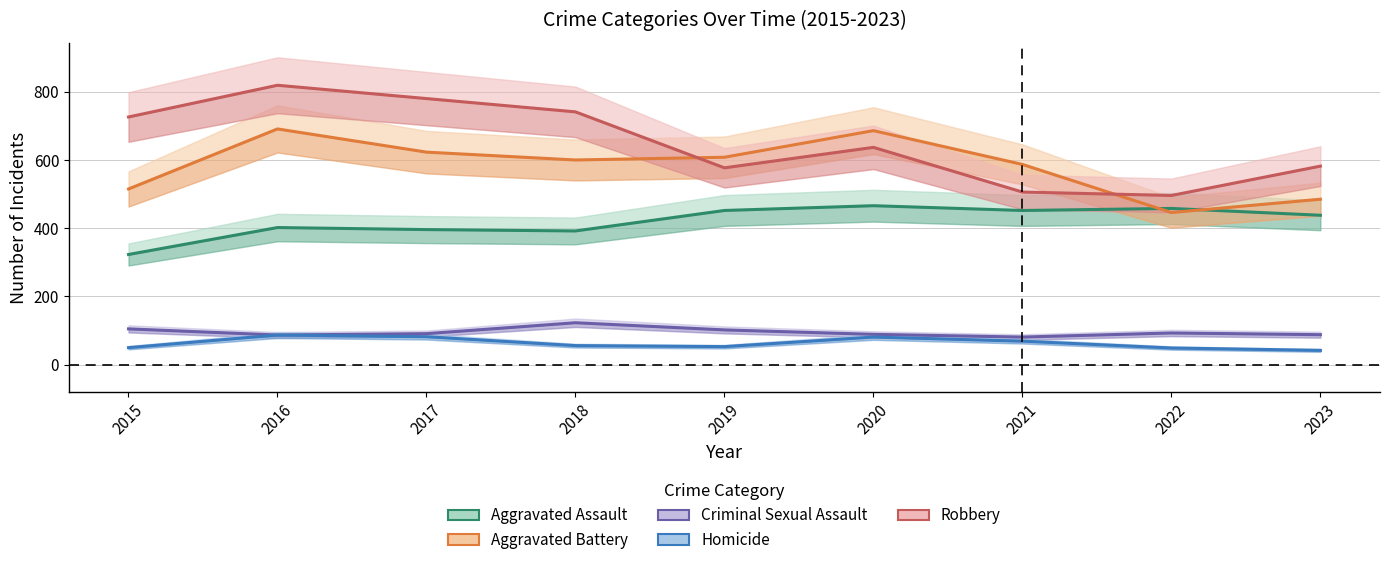

True or false: Criminal Sexual Assault and Aggravated Battery intersect in this chart.

False